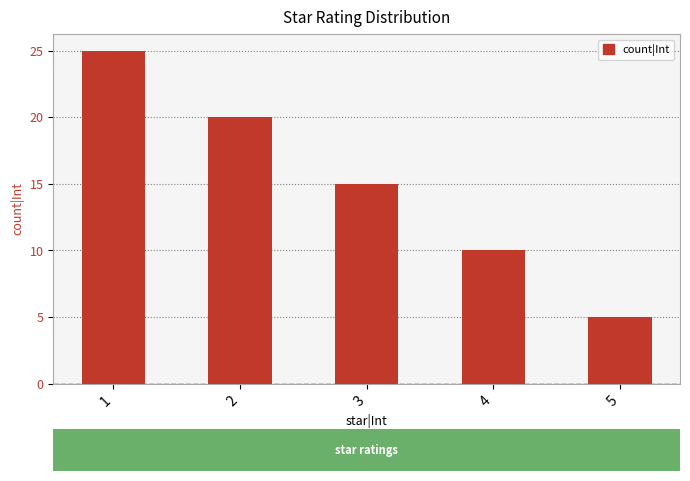

Reading left to right, transcribe all the data shown in this chart.

25	20	15	10	5